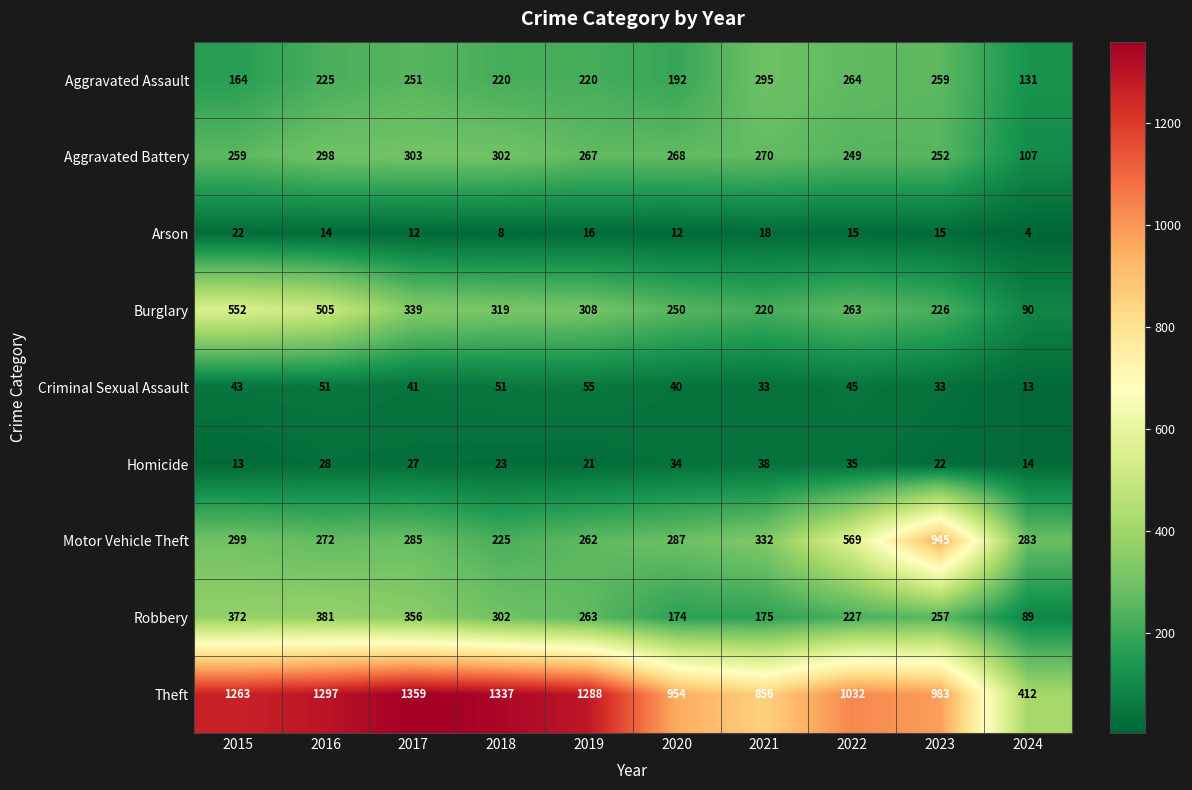

Is it true that Aggravated Battery equals 402 at 2019?

False